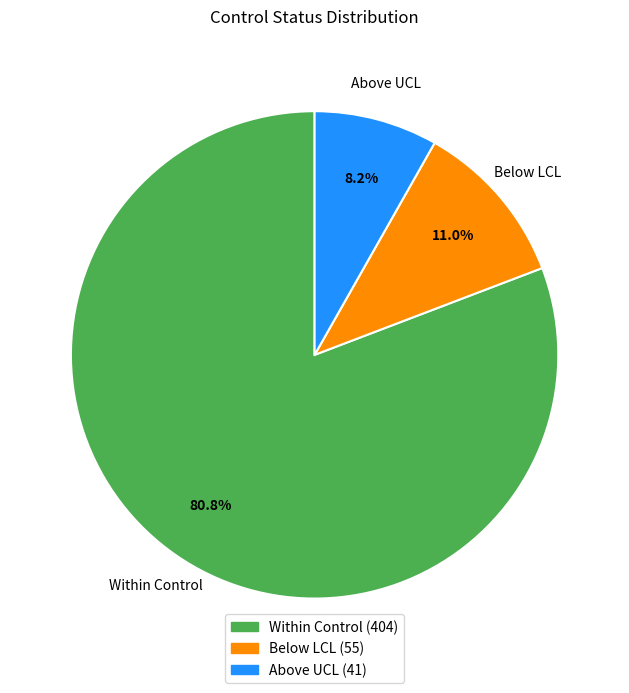

Does Above UCL represent more than half of the total?

No